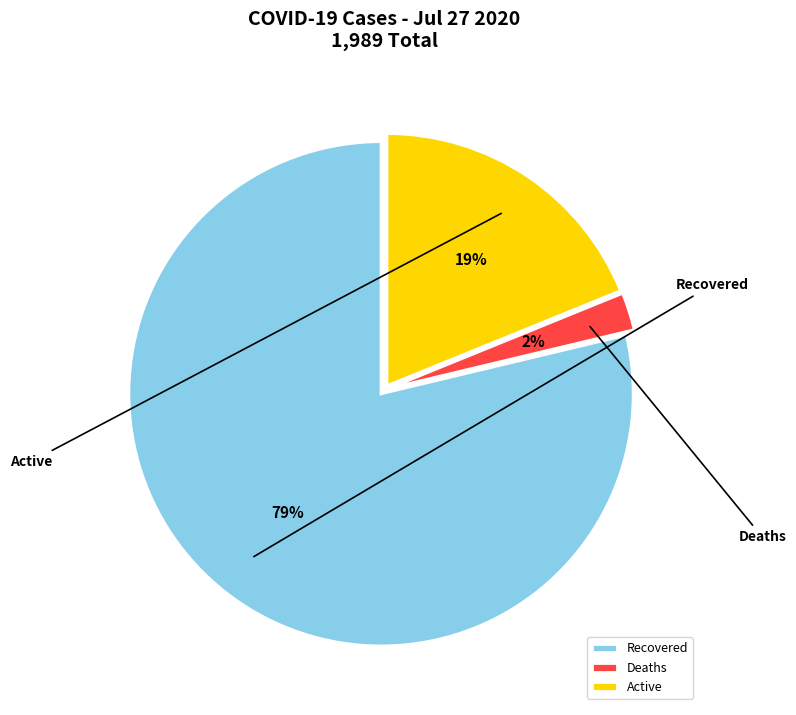

Which slice is the largest?

Recovered